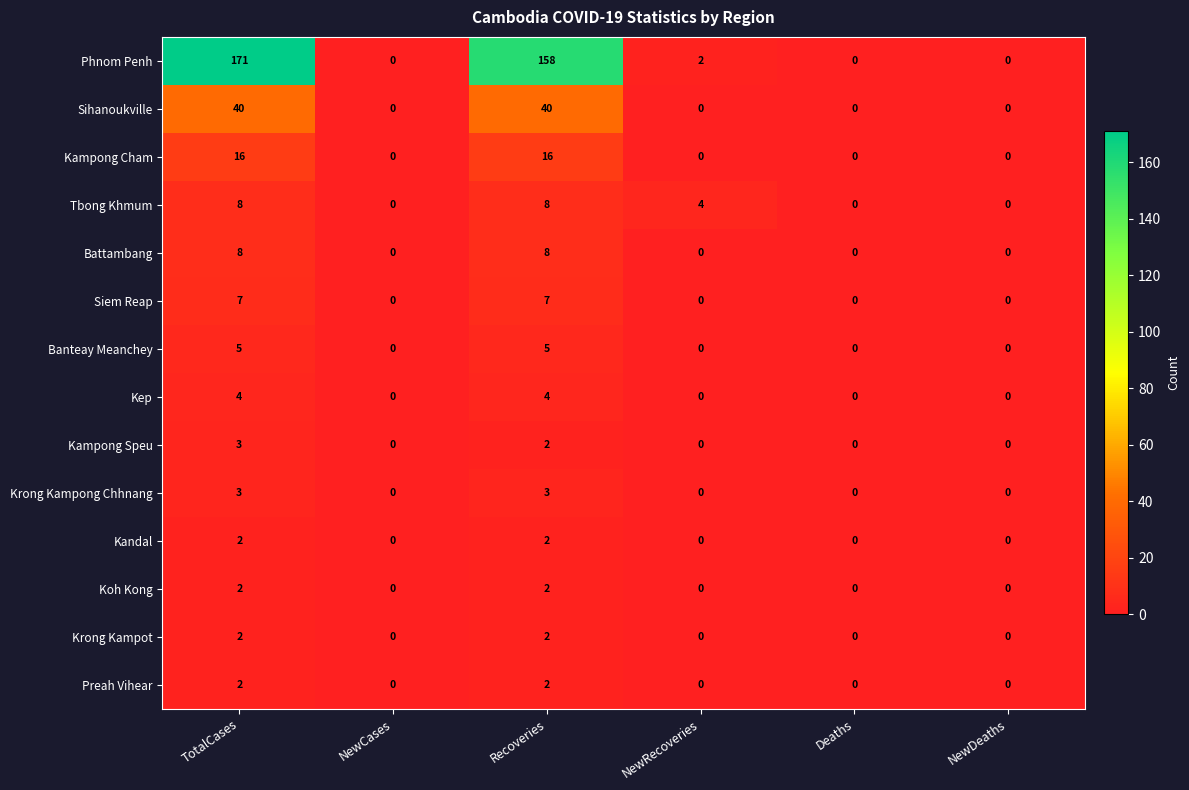

Which series changed the most between Recoveries and Deaths?

Phnom Penh